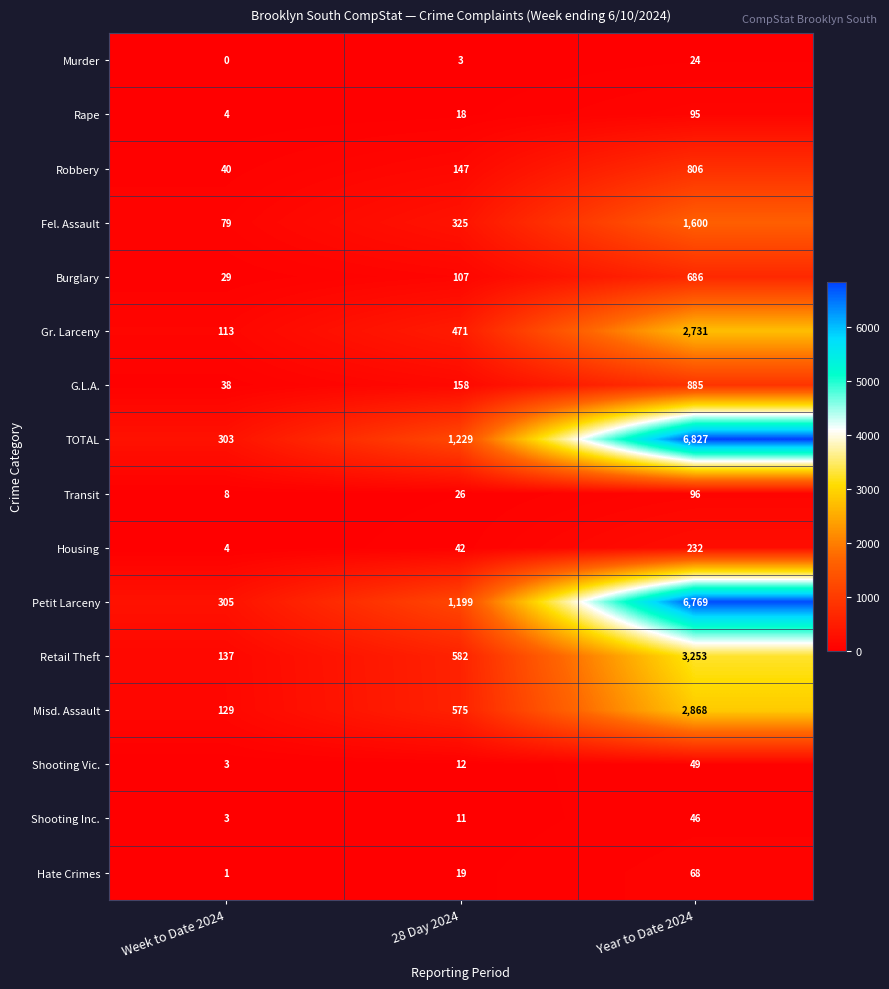

What is the difference between the highest and lowest values at Week to Date 2024?

305